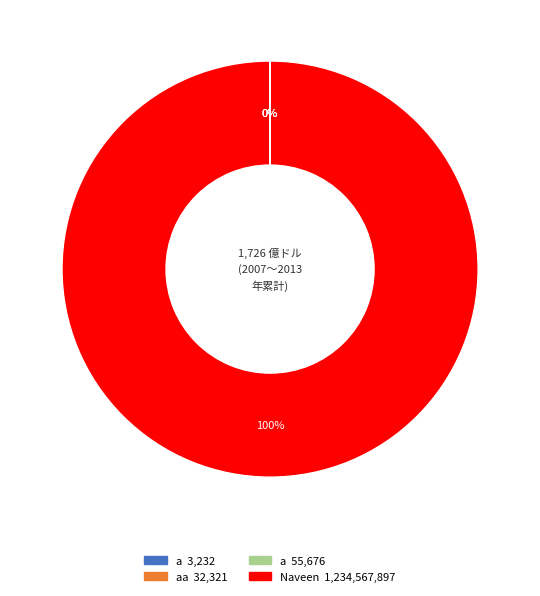

To the nearest percent, what is the average slice percentage?

25%